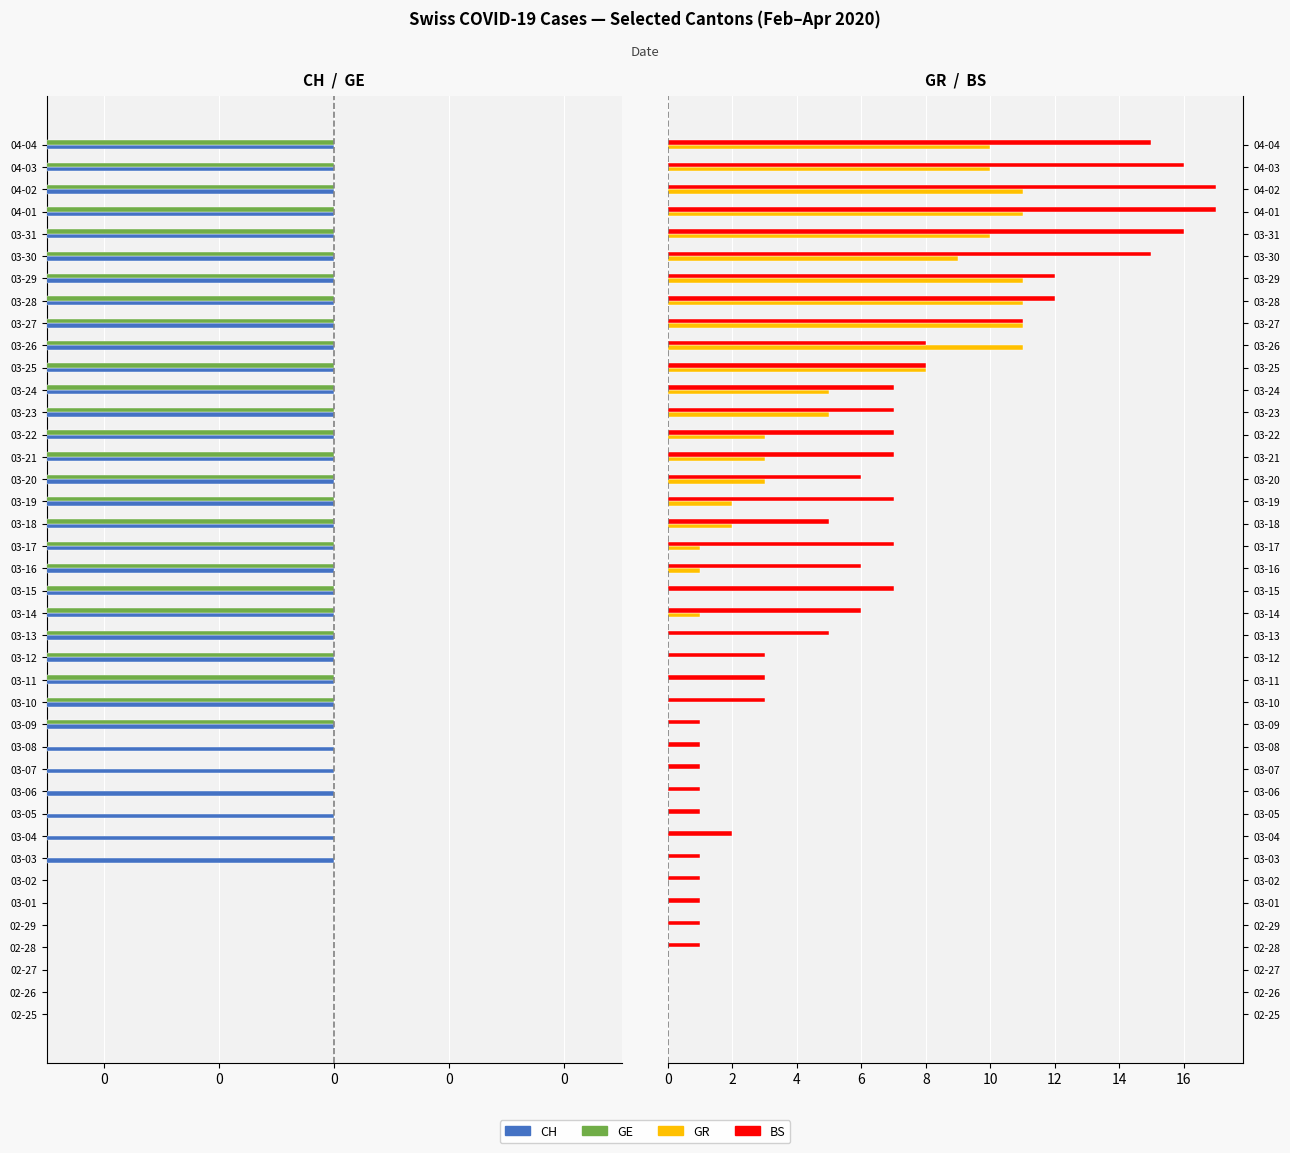

What is the maximum value shown in the chart?

17